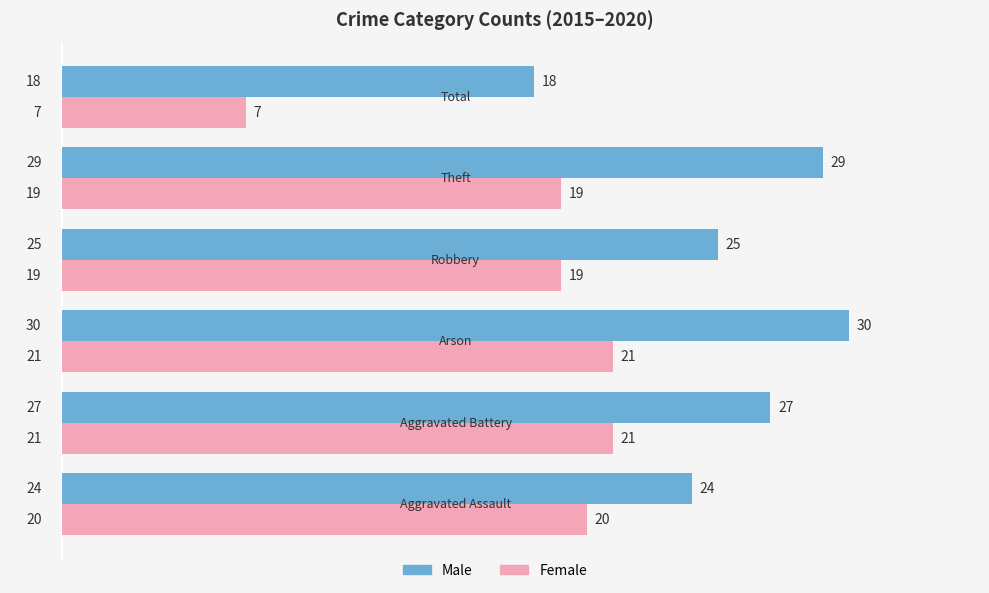

List the series in order of their overall mean, lowest first.

Female, Male